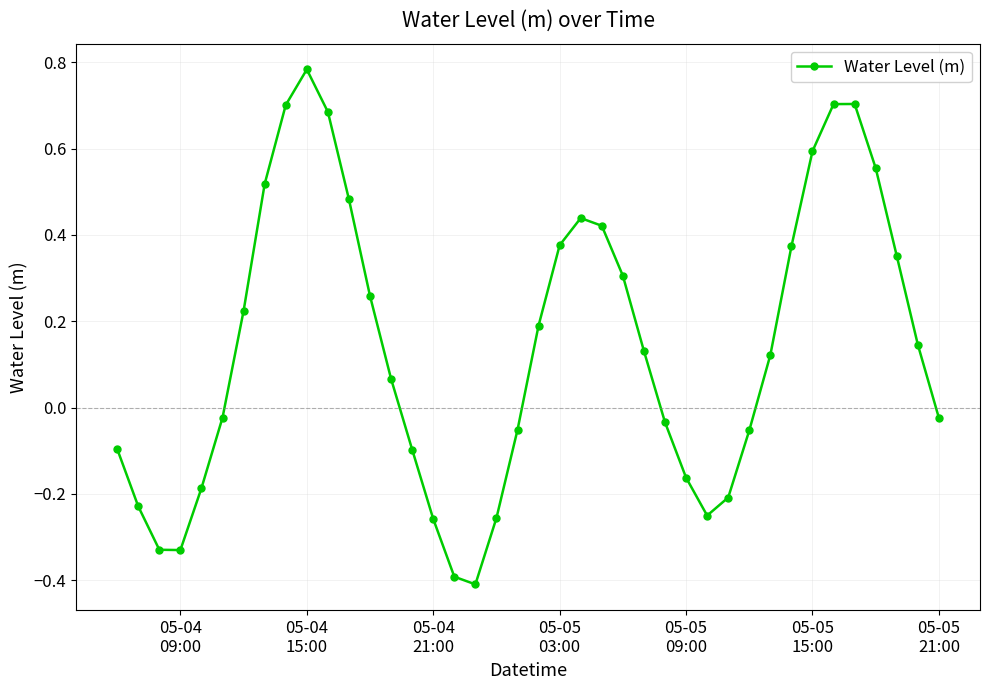

What is the minimum value shown in the chart?

-0.4